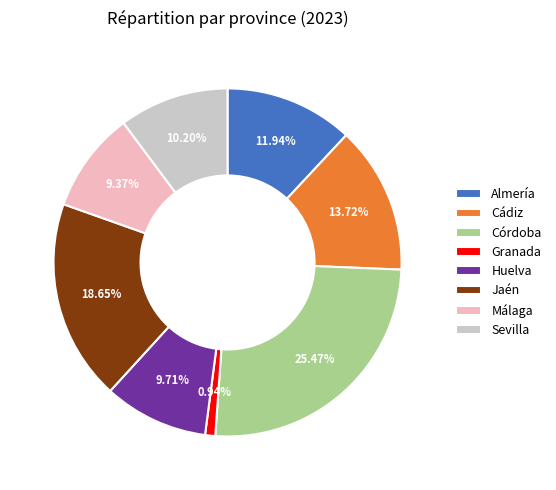

To the nearest percent, what portion does Cádiz represent?

14%